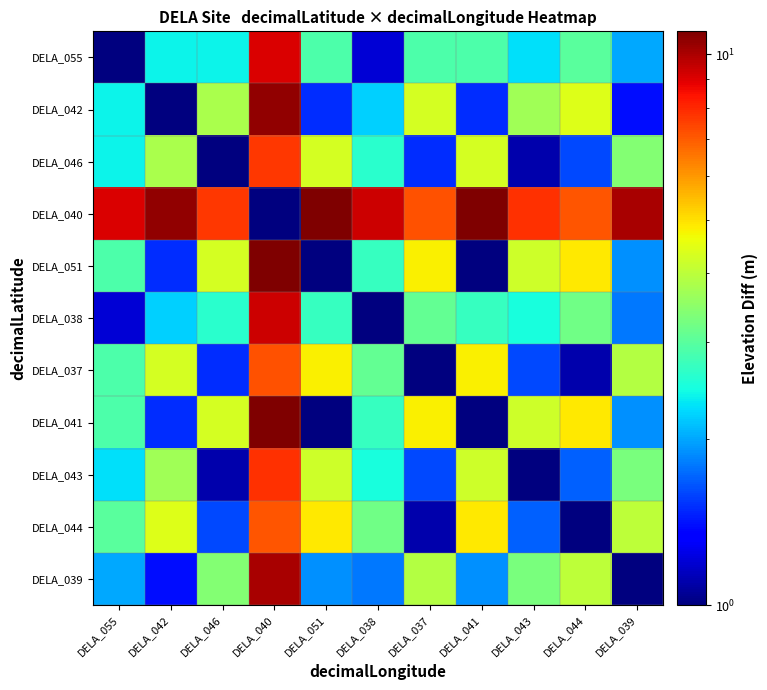

Reading left to right, extract all data points from this chart.

DELA_055: DELA_055=1.0	DELA_042=2.4	DELA_046=2.4	DELA_040=9.1	DELA_051=2.9	DELA_038=1.2	DELA_037=2.9	DELA_041=2.9	DELA_043=2.3	DELA_044=3.0	DELA_039=2.0
DELA_042: DELA_055=2.4	DELA_042=1.0	DELA_046=3.8	DELA_040=10.5	DELA_051=1.5	DELA_038=2.2	DELA_037=4.3	DELA_041=1.5	DELA_043=3.7	DELA_044=4.4	DELA_039=1.4
DELA_046: DELA_055=2.4	DELA_042=3.8	DELA_046=1.0	DELA_040=7.7	DELA_051=4.3	DELA_038=2.6	DELA_037=1.5	DELA_041=4.3	DELA_043=1.1	DELA_044=1.6	DELA_039=3.4
DELA_040: DELA_055=9.1	DELA_042=10.5	DELA_046=7.7	DELA_040=1.0	DELA_051=11.0	DELA_038=9.3	DELA_037=7.2	DELA_041=11.0	DELA_043=7.8	DELA_044=7.1	DELA_039=10.1
DELA_051: DELA_055=2.9	DELA_042=1.5	DELA_046=4.3	DELA_040=11.0	DELA_051=1.0	DELA_038=2.7	DELA_037=4.8	DELA_041=1.0	DELA_043=4.2	DELA_044=4.9	DELA_039=1.9
DELA_038: DELA_055=1.2	DELA_042=2.2	DELA_046=2.6	DELA_040=9.3	DELA_051=2.7	DELA_038=1.0	DELA_037=3.1	DELA_041=2.7	DELA_043=2.5	DELA_044=3.2	DELA_039=1.8
DELA_037: DELA_055=2.9	DELA_042=4.3	DELA_046=1.5	DELA_040=7.2	DELA_051=4.8	DELA_038=3.1	DELA_037=1.0	DELA_041=4.8	DELA_043=1.6	DELA_044=1.1	DELA_039=3.9
DELA_041: DELA_055=2.9	DELA_042=1.5	DELA_046=4.3	DELA_040=11.0	DELA_051=1.0	DELA_038=2.7	DELA_037=4.8	DELA_041=1.0	DELA_043=4.2	DELA_044=4.9	DELA_039=1.9
DELA_043: DELA_055=2.3	DELA_042=3.7	DELA_046=1.1	DELA_040=7.8	DELA_051=4.2	DELA_038=2.5	DELA_037=1.6	DELA_041=4.2	DELA_043=1.0	DELA_044=1.7	DELA_039=3.3
DELA_044: DELA_055=3.0	DELA_042=4.4	DELA_046=1.6	DELA_040=7.1	DELA_051=4.9	DELA_038=3.2	DELA_037=1.1	DELA_041=4.9	DELA_043=1.7	DELA_044=1.0	DELA_039=4.0
DELA_039: DELA_055=2.0	DELA_042=1.4	DELA_046=3.4	DELA_040=10.1	DELA_051=1.9	DELA_038=1.8	DELA_037=3.9	DELA_041=1.9	DELA_043=3.3	DELA_044=4.0	DELA_039=1.0